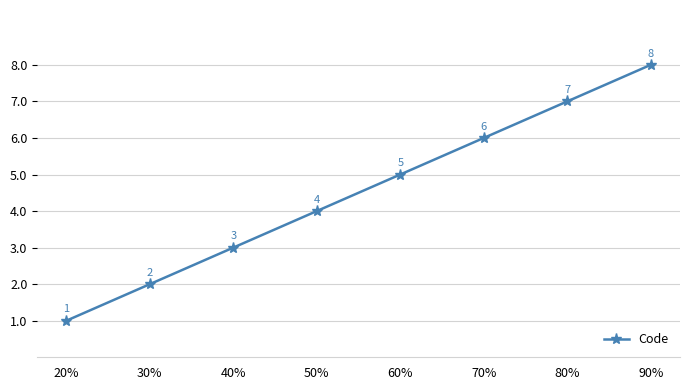

Between 60% and 70%, which is larger?

70%